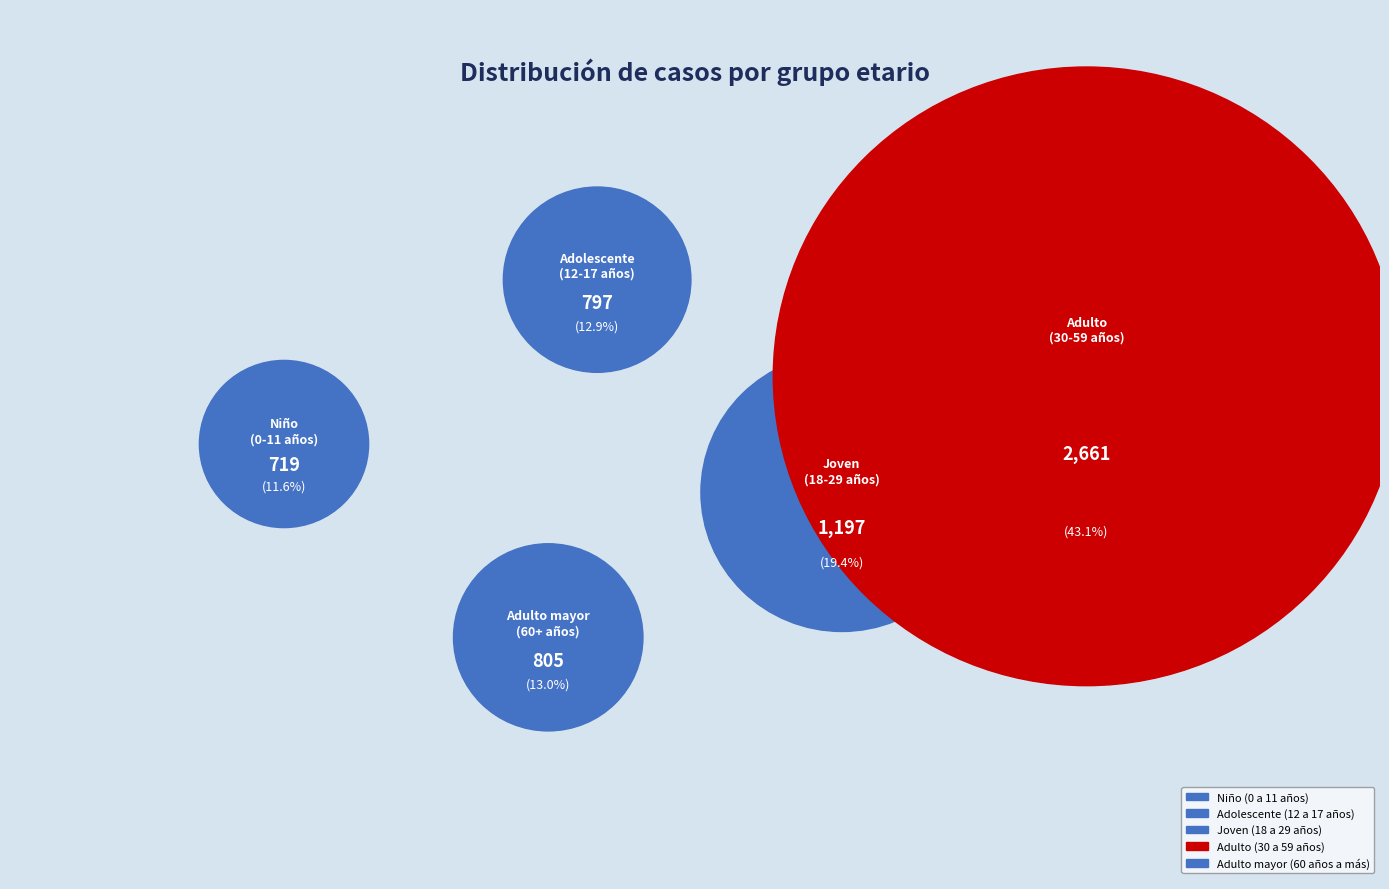

Count the number of slices in the pie.

5